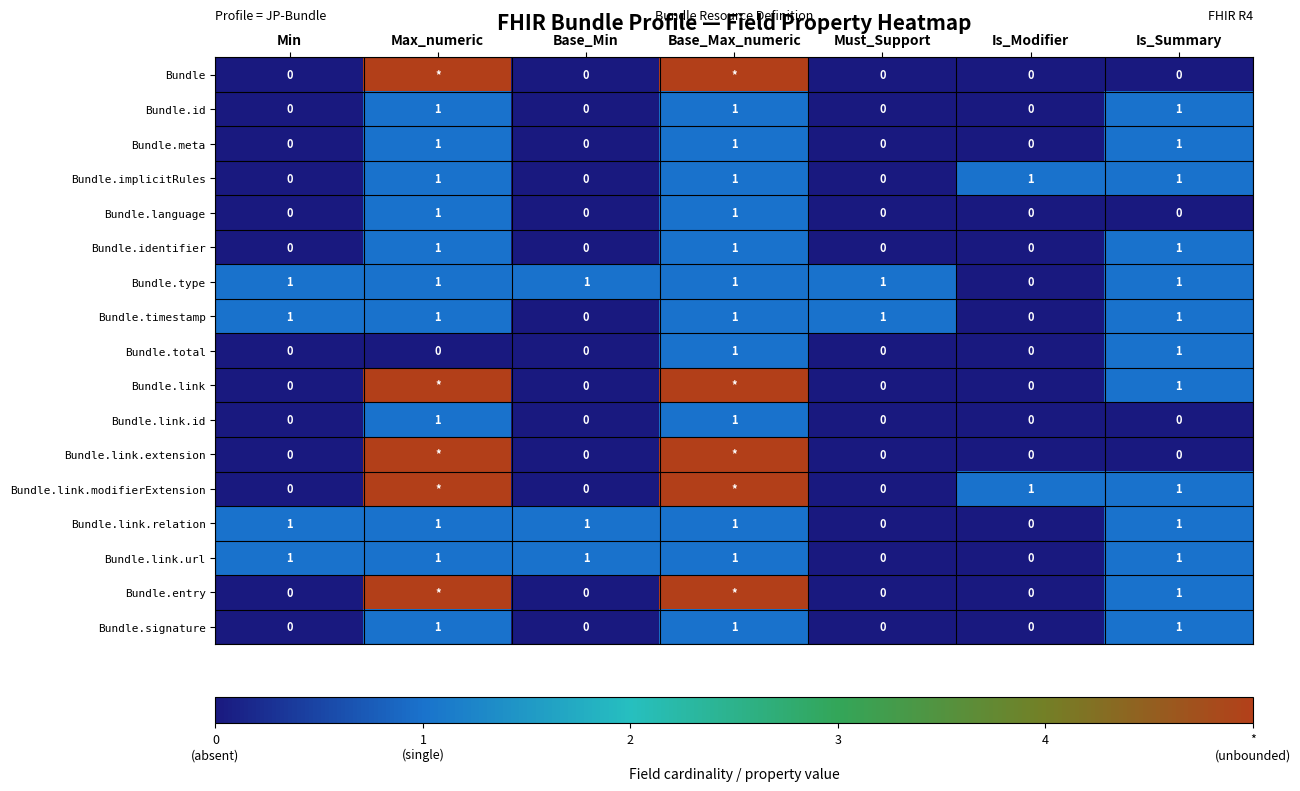

How many values in Bundle.id are above zero?

3